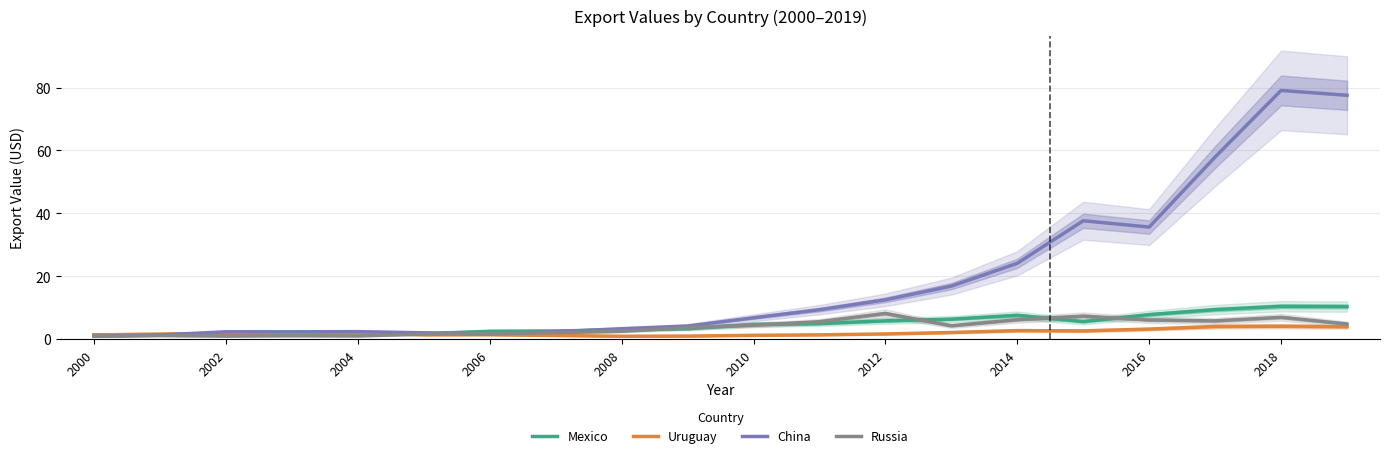

Is it true that Russia equals 6.1 at 2016?

True